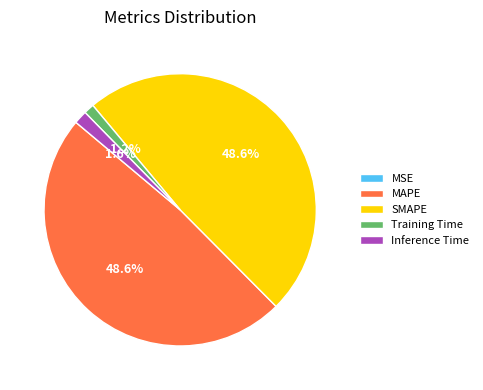

Does Training Time account for over 50% of the chart?

No